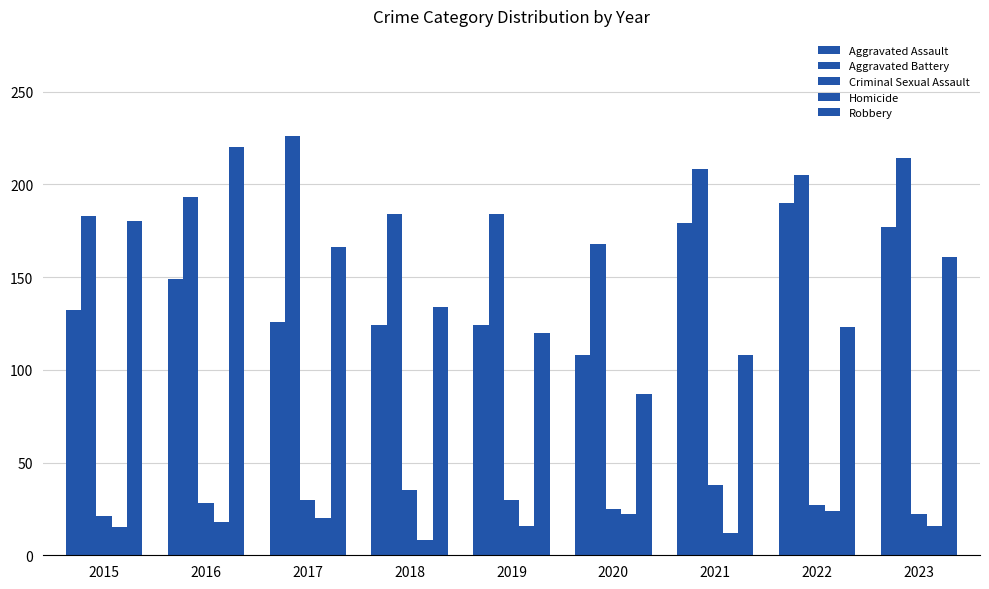

The Aggravated Assault series shows 197 at 2017. True or false?

False